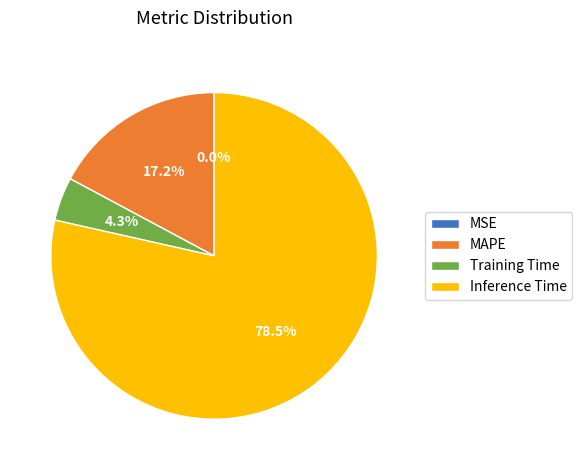

Which category has the biggest portion of the pie?

Inference Time